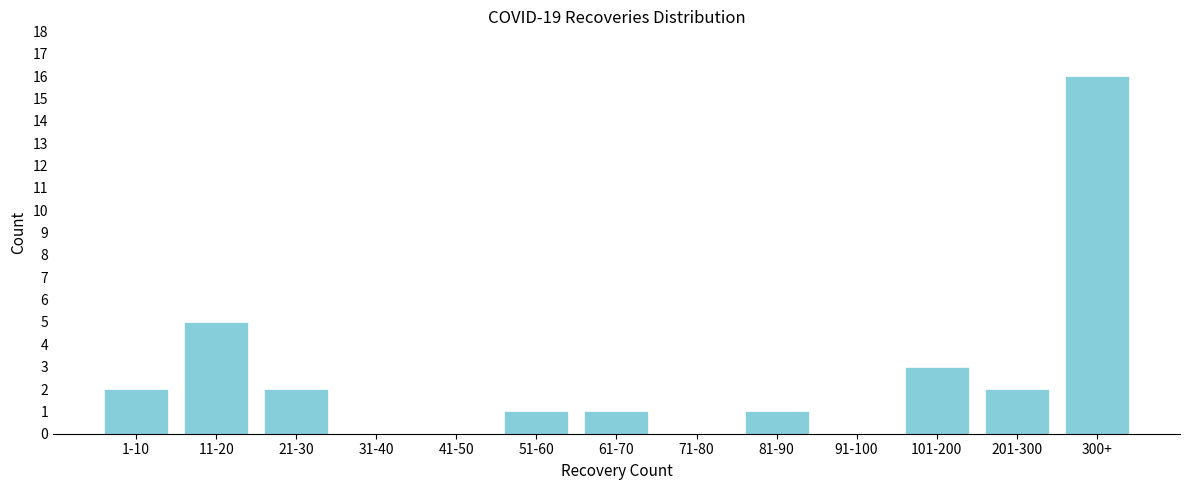

Reading left to right, extract all data points from this chart.

1-10=2	11-20=5	21-30=2	31-40=0	41-50=0	51-60=1	61-70=1	71-80=0	81-90=1	91-100=0	101-200=3	201-300=2	300+=16